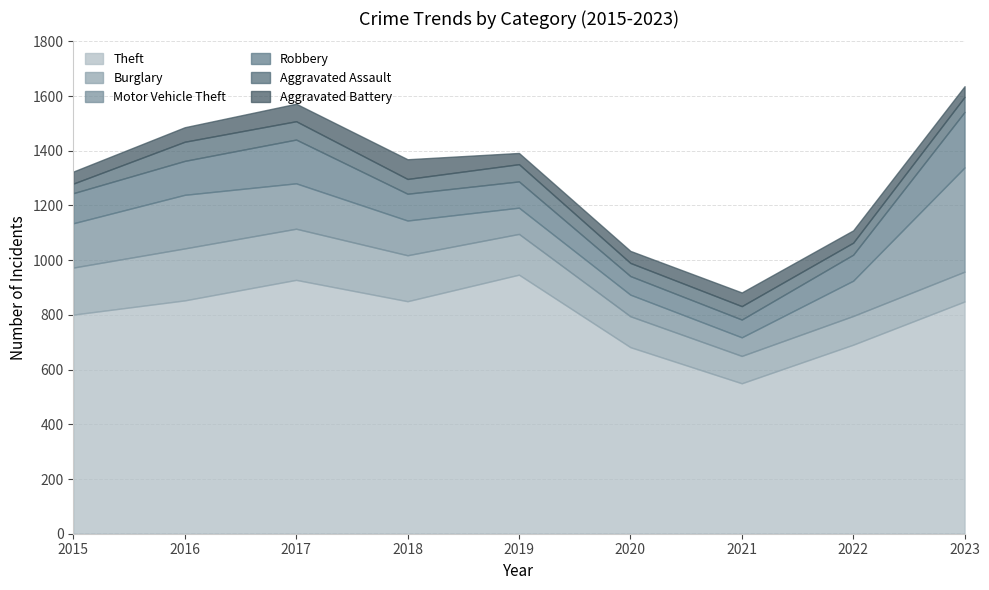

Reading right to left, extract all data points from this chart.

Theft: 2023=849	2022=691	2021=550	2020=682	2019=947	2018=850	2017=928	2016=853	2015=801
Burglary: 2023=109	2022=105	2021=100	2020=113	2019=149	2018=168	2017=187	2016=190	2015=172
Motor Vehicle Theft: 2023=381	2022=129	2021=68	2020=79	2019=96	2018=127	2017=166	2016=196	2015=162
Robbery: 2023=203	2022=95	2021=65	2020=68	2019=96	2018=98	2017=160	2016=124	2015=110
Aggravated Assault: 2023=55	2022=44	2021=49	2020=48	2019=63	2018=54	2017=67	2016=70	2015=35
Aggravated Battery: 2023=39	2022=45	2021=50	2020=44	2019=41	2018=72	2017=64	2016=53	2015=44